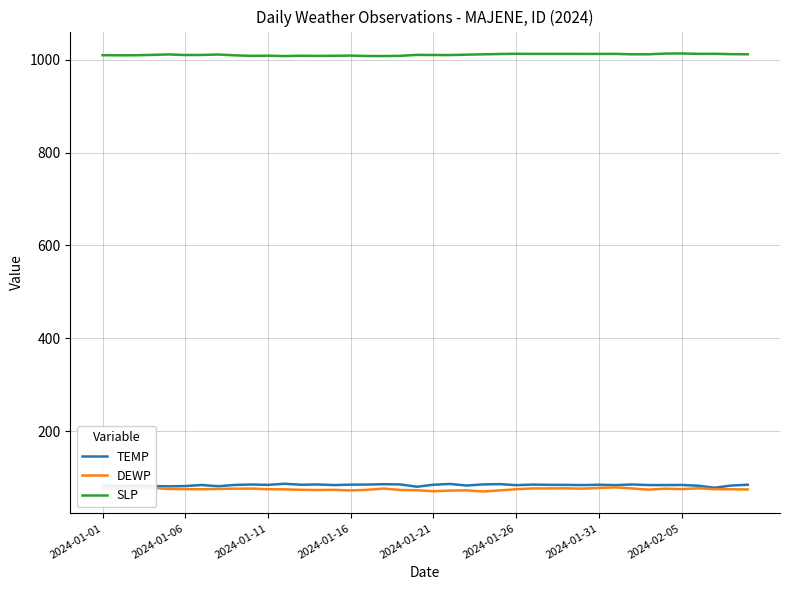

Which series has the largest total across all categories?

SLP